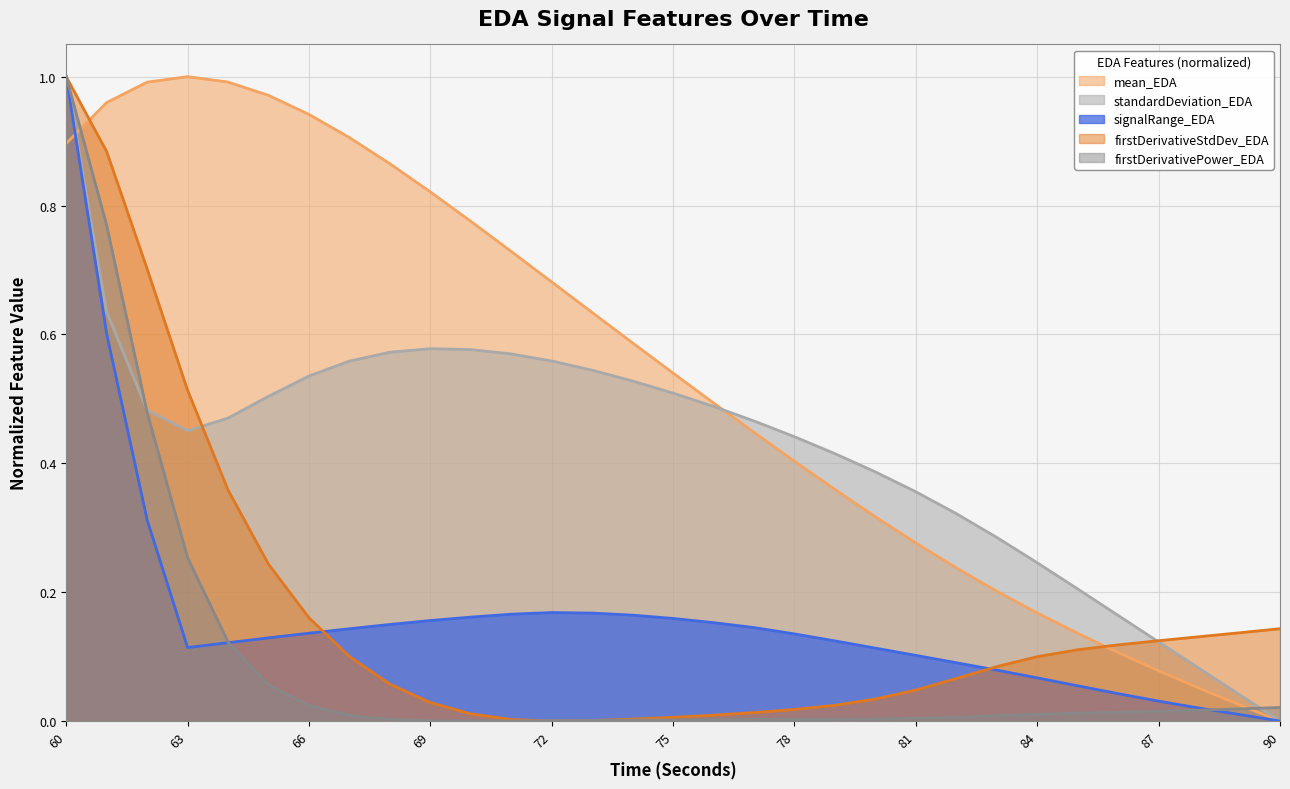

What is the highest value of the standardDeviation_EDA series?

1.0